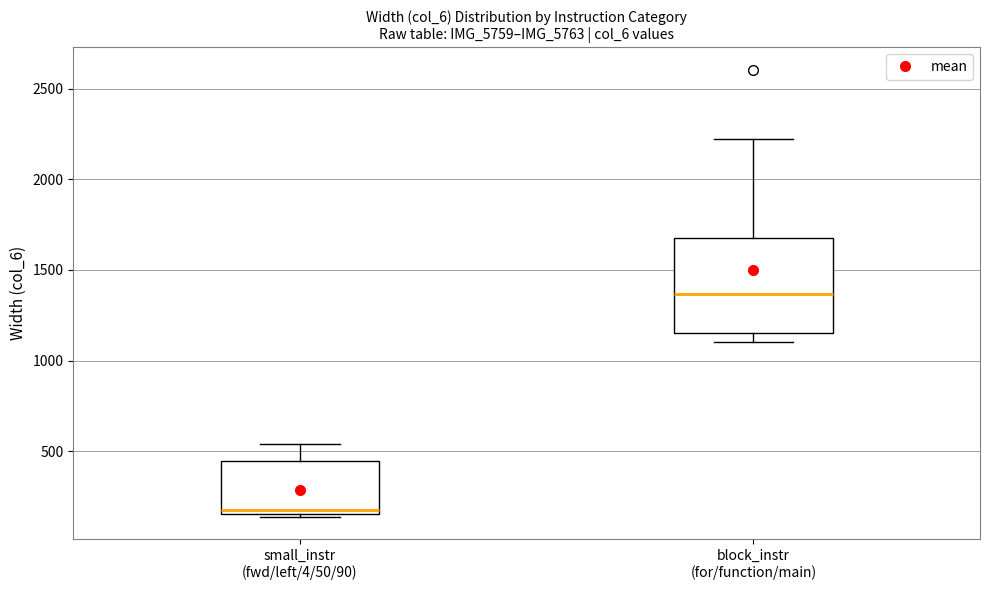

Where does the lower whisker of the box for block_instr (for/function/main) end on the y-axis? The values are not printed on the chart, so give them approximately, as read against the axis.

1100